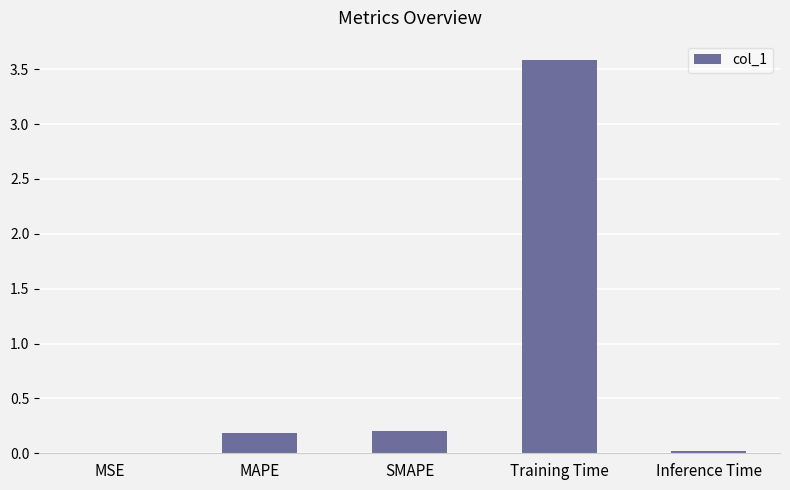

What is the sum of the values at MSE and MAPE?

0.2